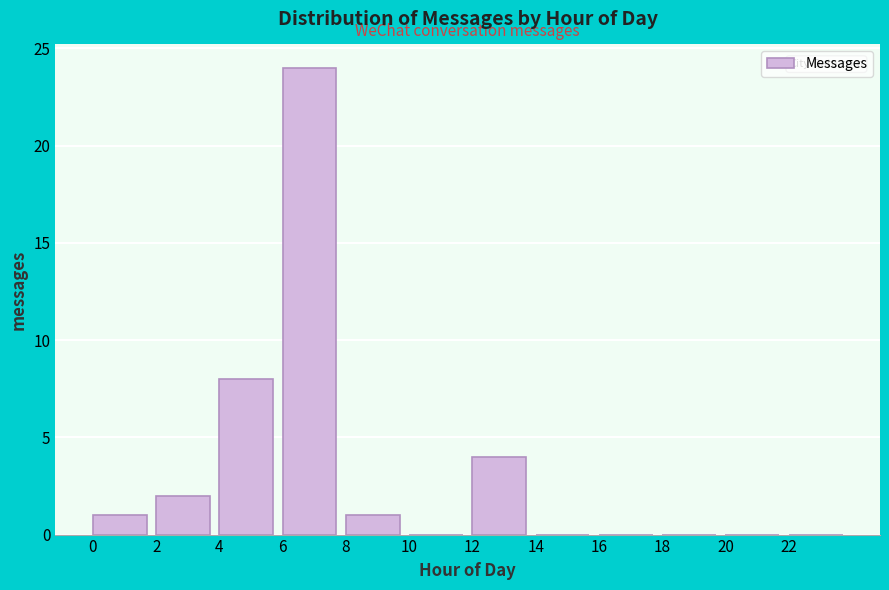

Reading left to right, list every bar in this chart as the range it spans on the x-axis followed by its height. The values are not printed on the chart, so give them approximately, as read against the axis.

0 to 2: 1
2 to 4: 2
4 to 6: 8
6 to 8: 24
8 to 10: 1
10 to 12: 0
12 to 14: 4
14 to 16: 0
16 to 18: 0
18 to 20: 0
20 to 22: 0
22 to 24: 0